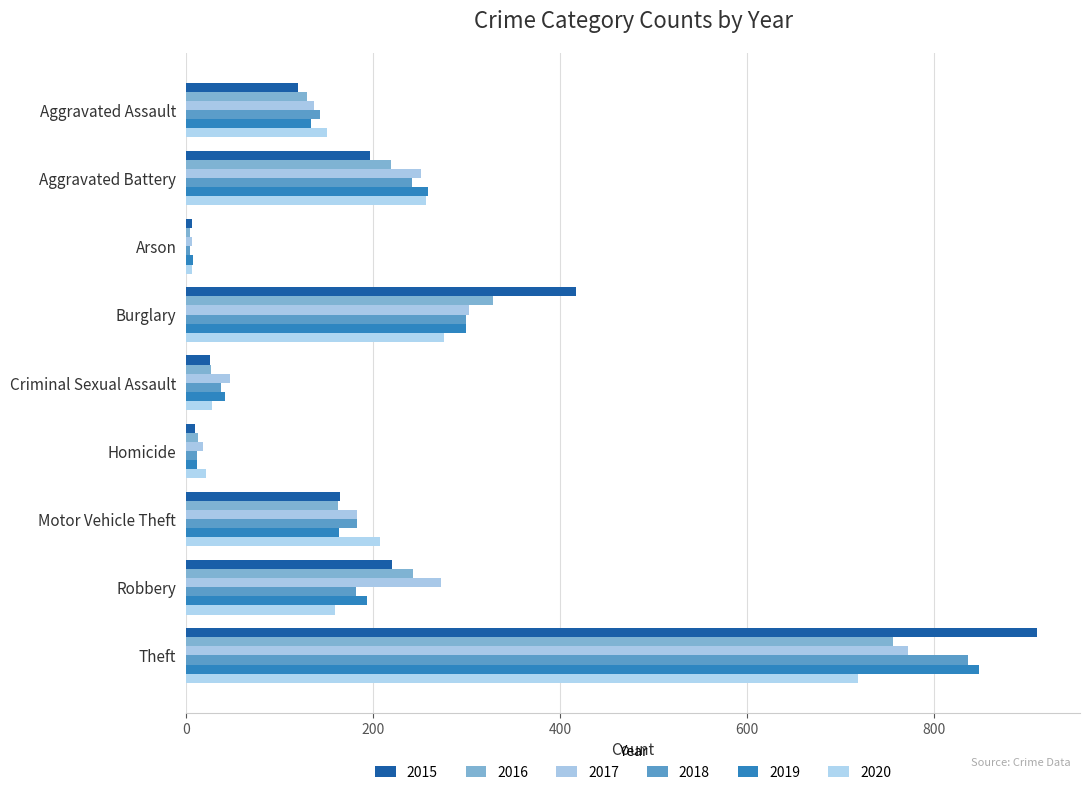

How many categories are shown in the chart?

9